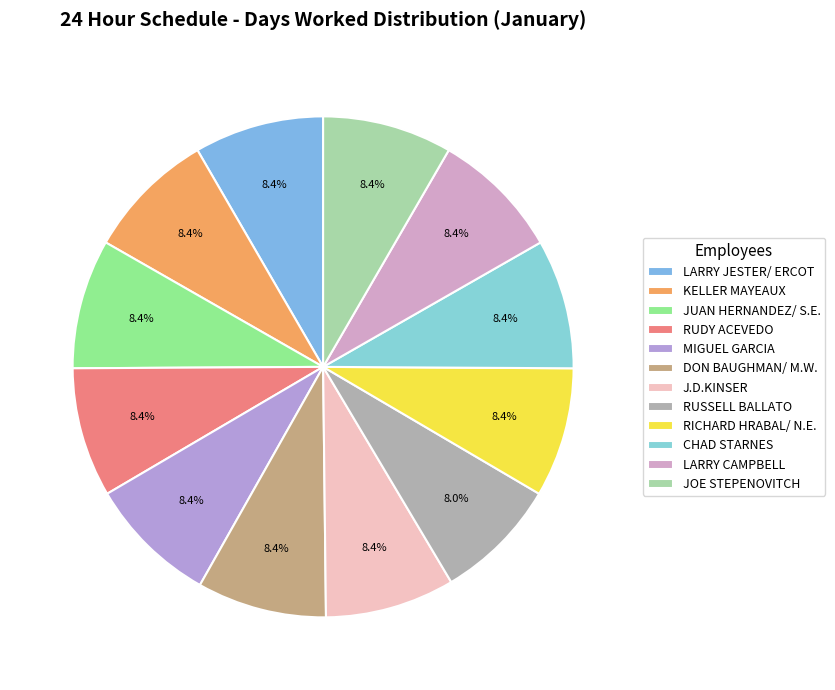

How many segments does this pie chart have?

12